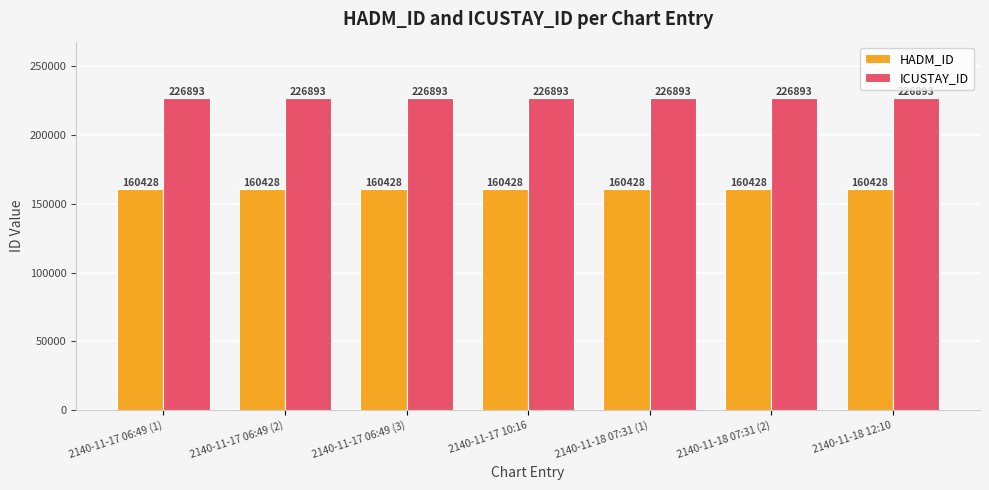

What are all the series names shown in the legend?

HADM_ID, ICUSTAY_ID